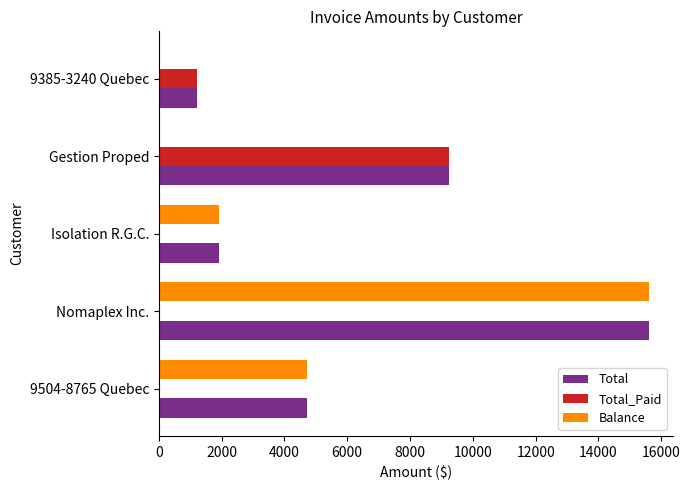

How many values in the Total series exceed 4728?

3